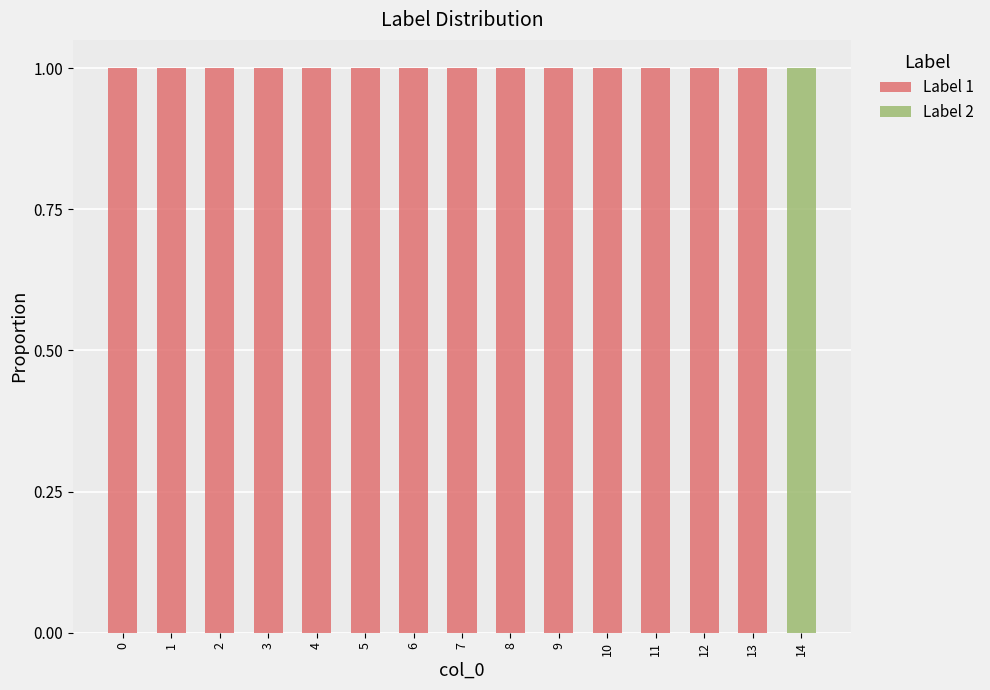

True or false: Label 1 has a value of 1 at 5.

True